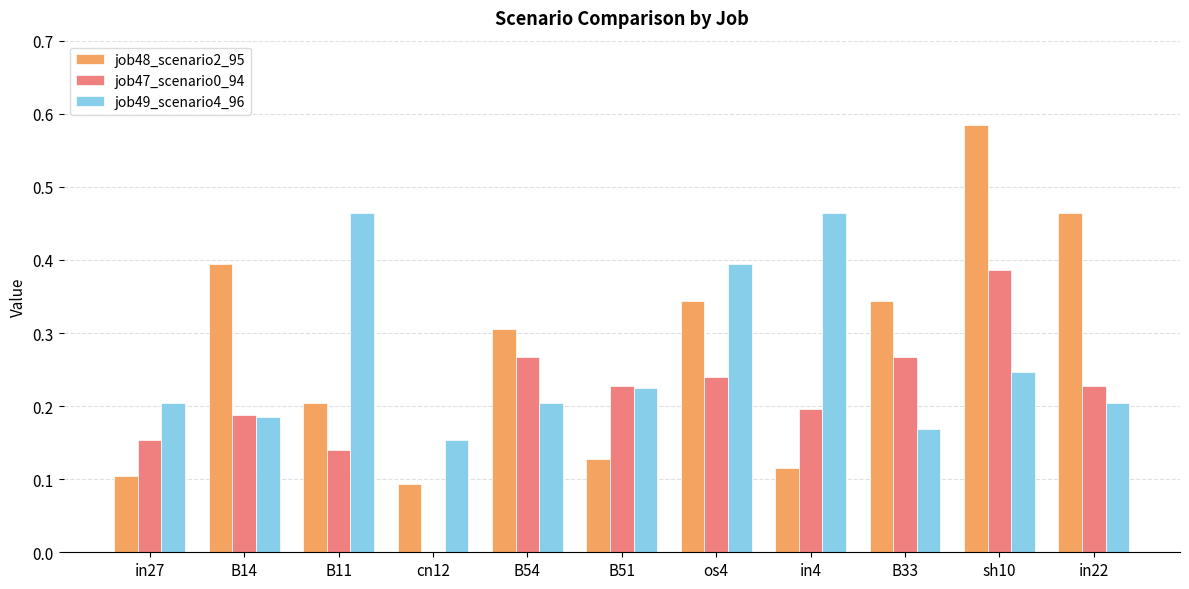

What is the sum of all job49_scenario4_96 values?

2.9